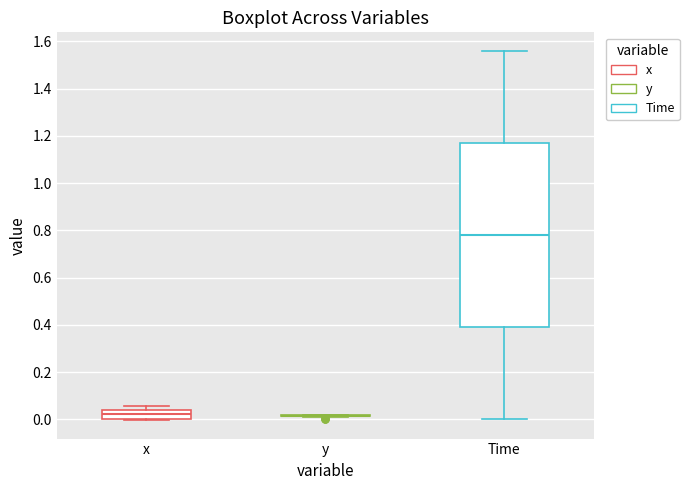

Reading left to right, read every box against the y-axis: the position of its median line, the range the box covers, and the ends of its whiskers. The values are not printed on the chart, so give them approximately, as read against the axis.

x: median 0.02, box 0.00 to 0.04, whiskers 0.00 to 0.06
y: box collapsed to a line at 0.02, whiskers 0.02 to 0.02
Time: median 0.78, box 0.40 to 1.18, whiskers 0.00 to 1.56